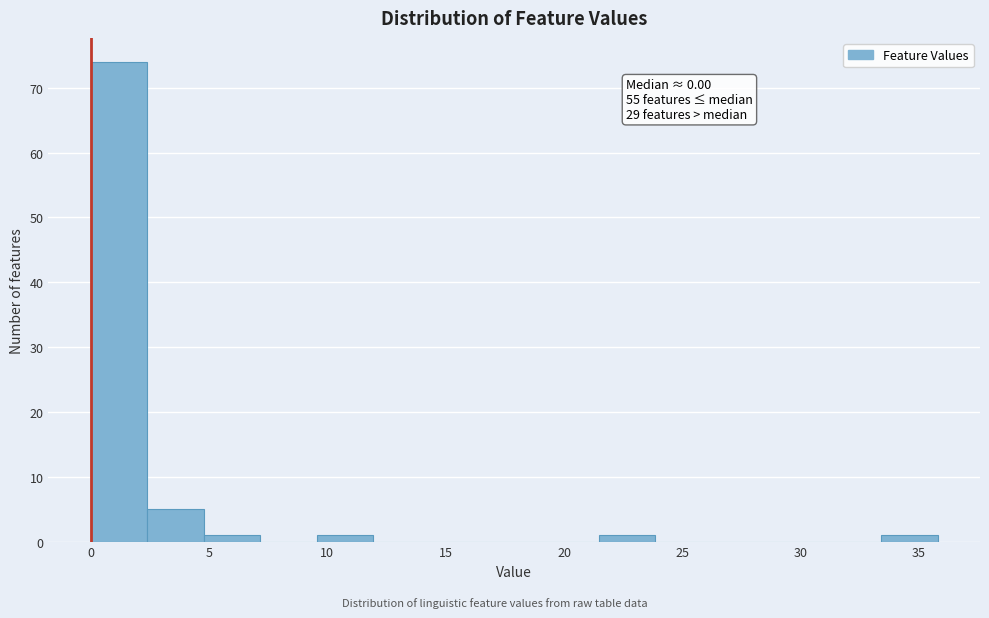

Over which range of the x-axis is the bar tallest?

0.0 to 2.5